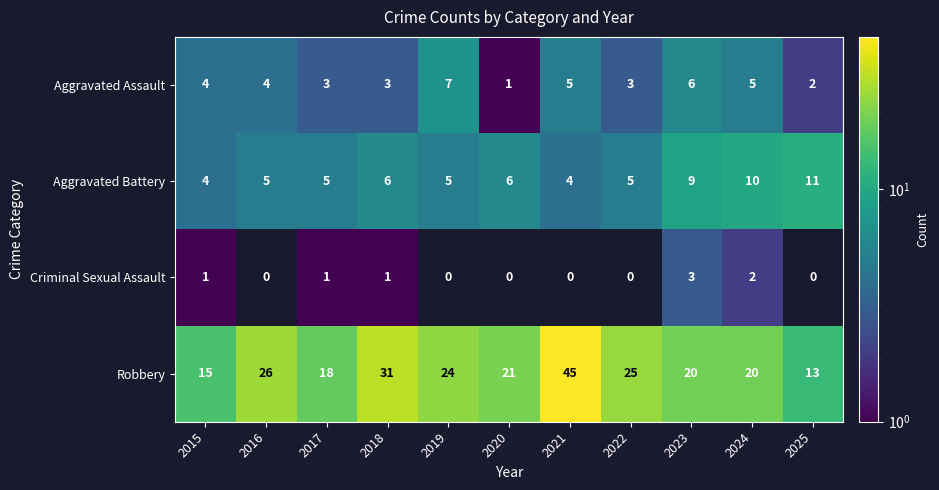

What is the minimum value for Aggravated Battery?

4